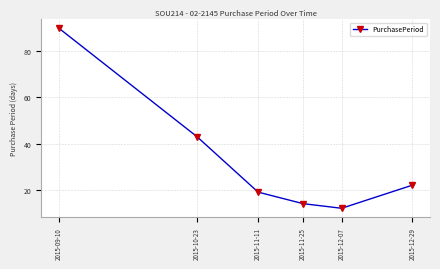

Between 2015-11-11 and 2015-12-07, which is larger?

2015-11-11